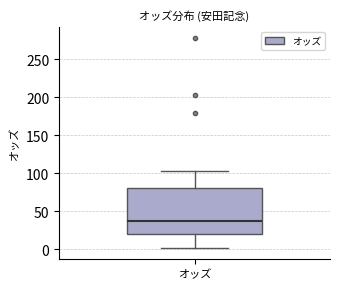

Read this box plot against the y-axis: the position of the median line, the range covered by the box, and the ends of both whiskers. The values are not printed on the chart, so give them approximately, as read against the axis.

median 40, box 20 to 80, whiskers 0 to 105